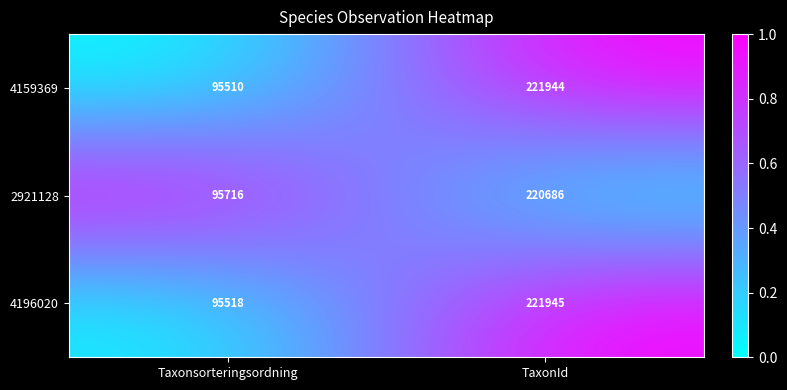

Reading left to right, extract all data points from this chart.

4159369: Taxonsorteringsordning=95510	TaxonId=221944
2921128: Taxonsorteringsordning=95716	TaxonId=220686
4196020: Taxonsorteringsordning=95518	TaxonId=221945